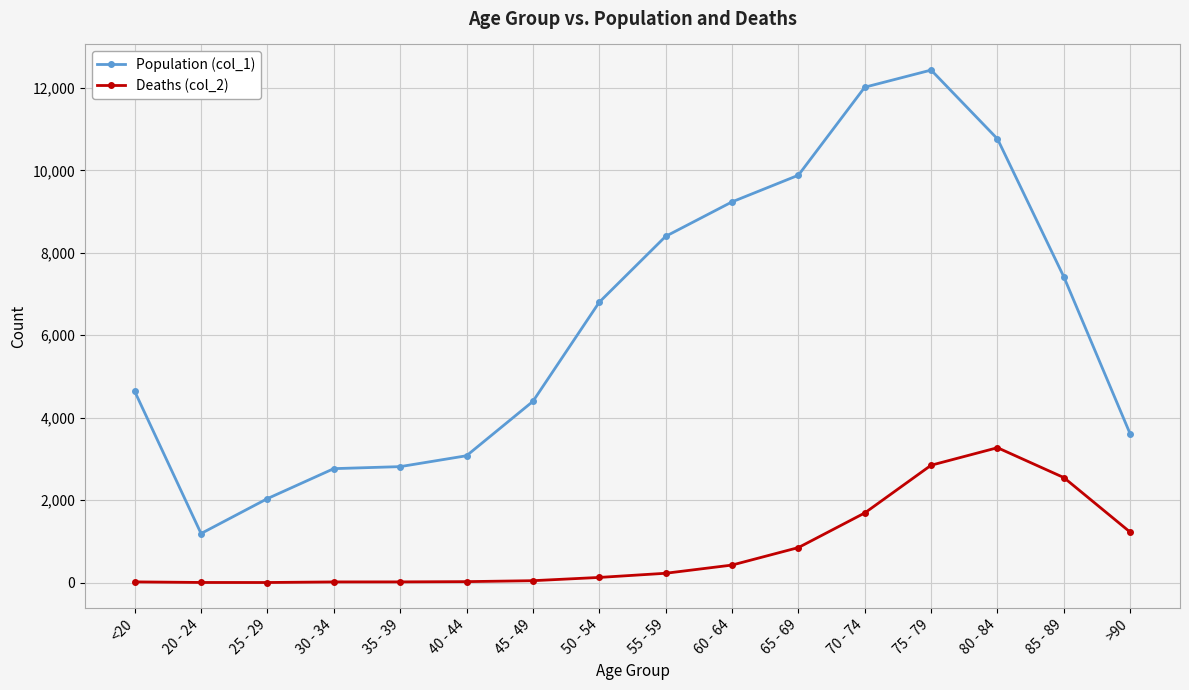

Is the value of Population (col_1) at 35 - 39 greater than the value of Deaths (col_2) at 30 - 34?

Yes